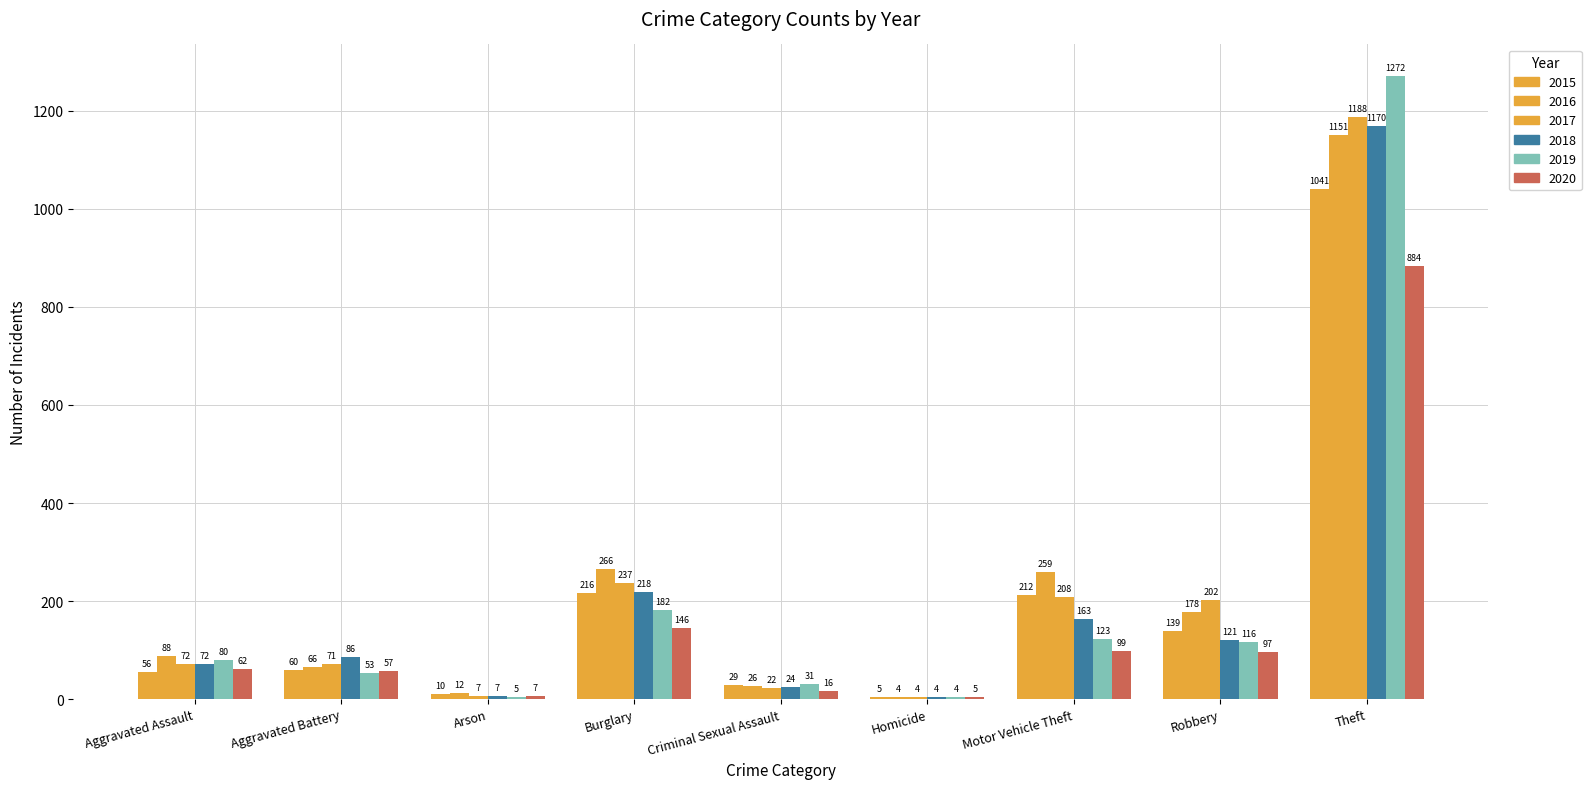

List the labels in order of 2020 value, smallest first.

Homicide, Arson, Criminal Sexual Assault, Aggravated Battery, Aggravated Assault, Robbery, Motor Vehicle Theft, Burglary, Theft